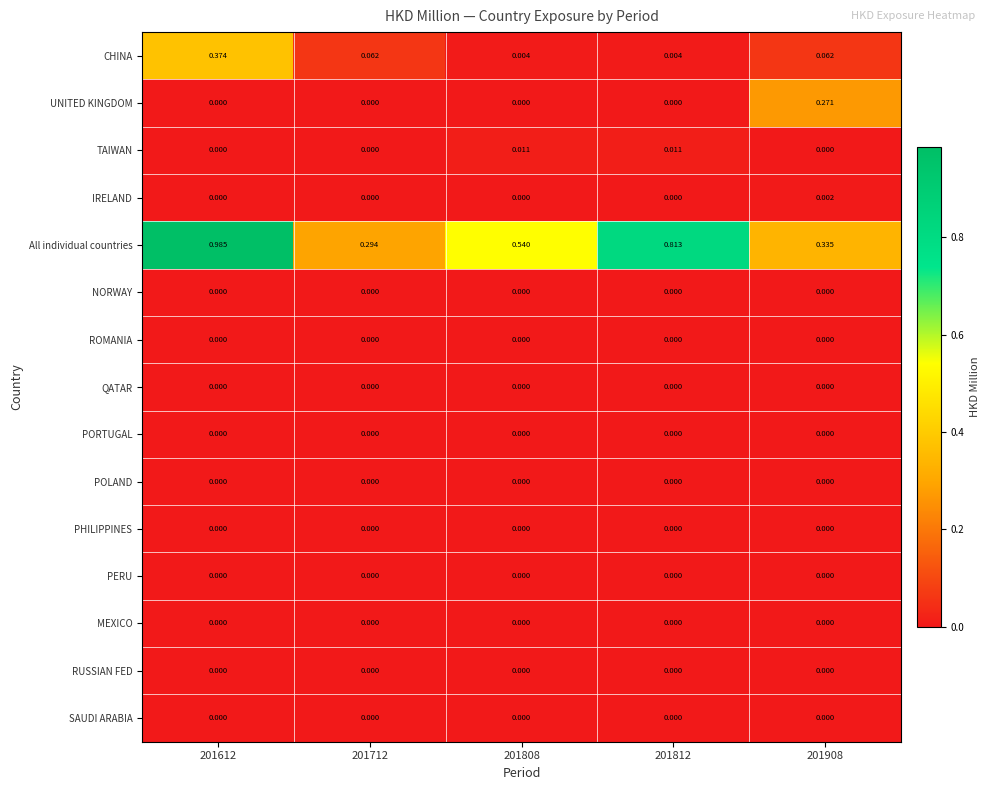

Which series changed the most between 201712 and 201812?

All individual countries